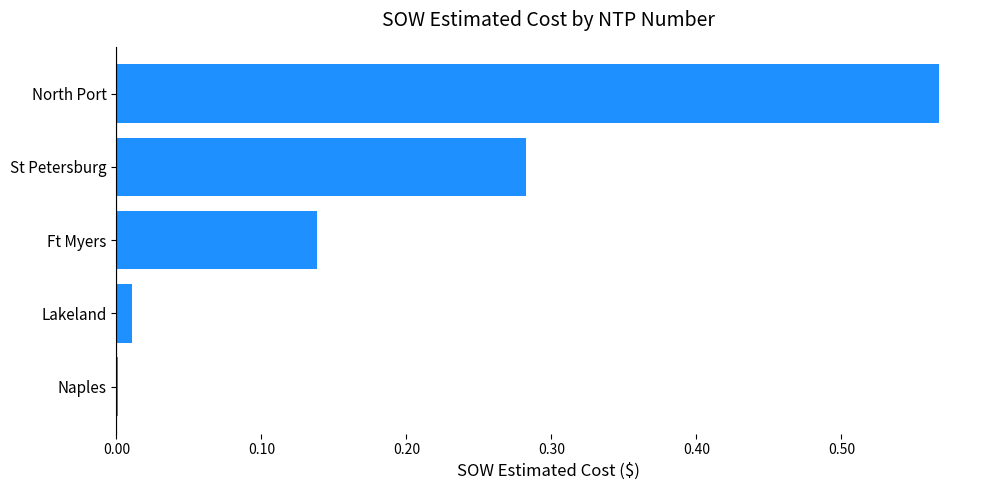

What is the sum of all values?

1.0